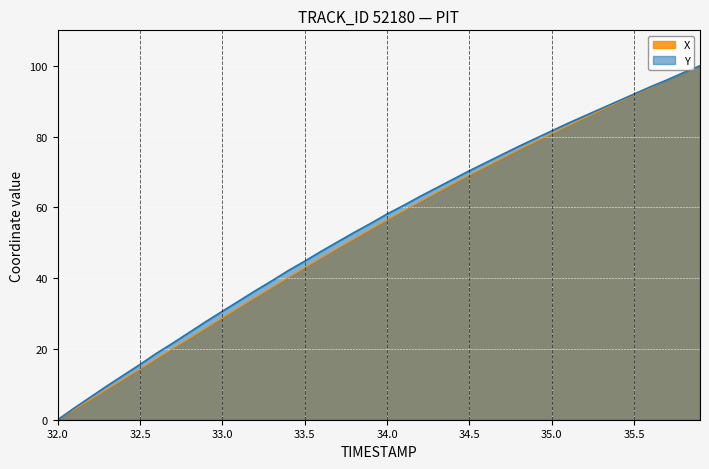

Rank the series by their average value, from lowest to highest.

X, Y